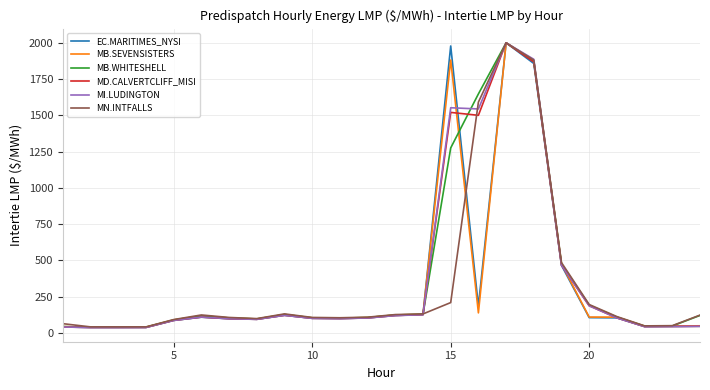

What is the greatest value displayed?

2000.0